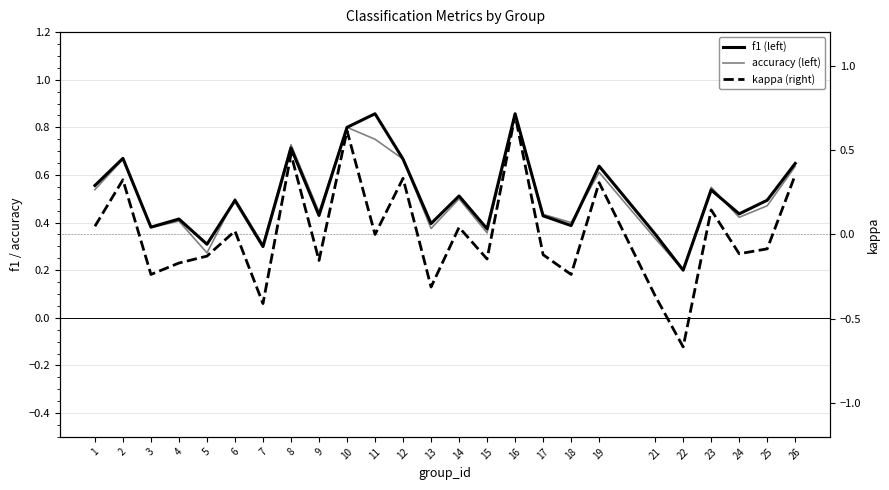

What is the value of the kappa point at the 10th from the left?

0.6